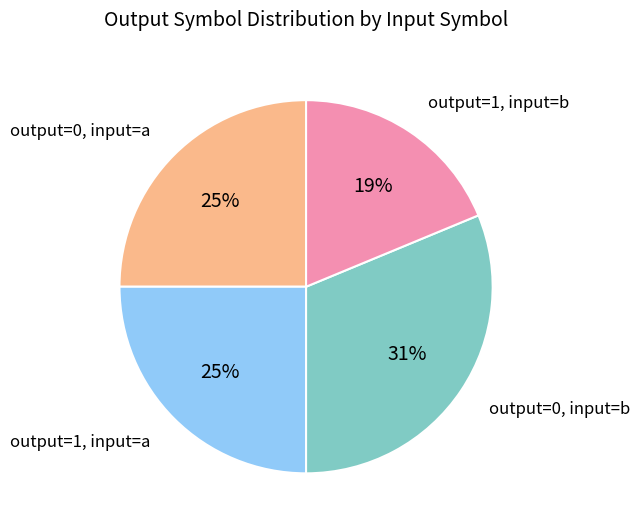

What percentage is the output=1, input=a slice, to the nearest percent?

25%